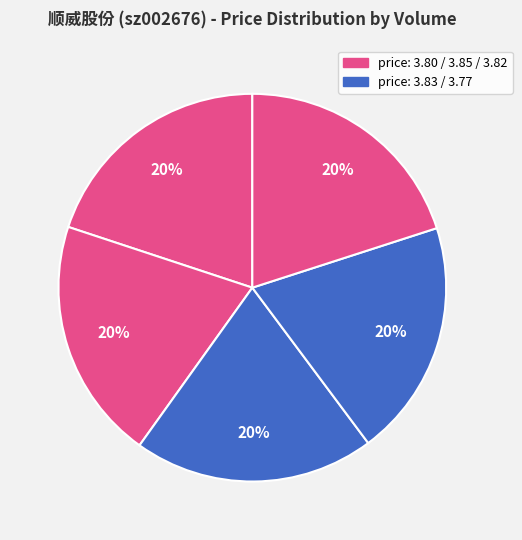

To the nearest percent, what is the average slice percentage?

20%